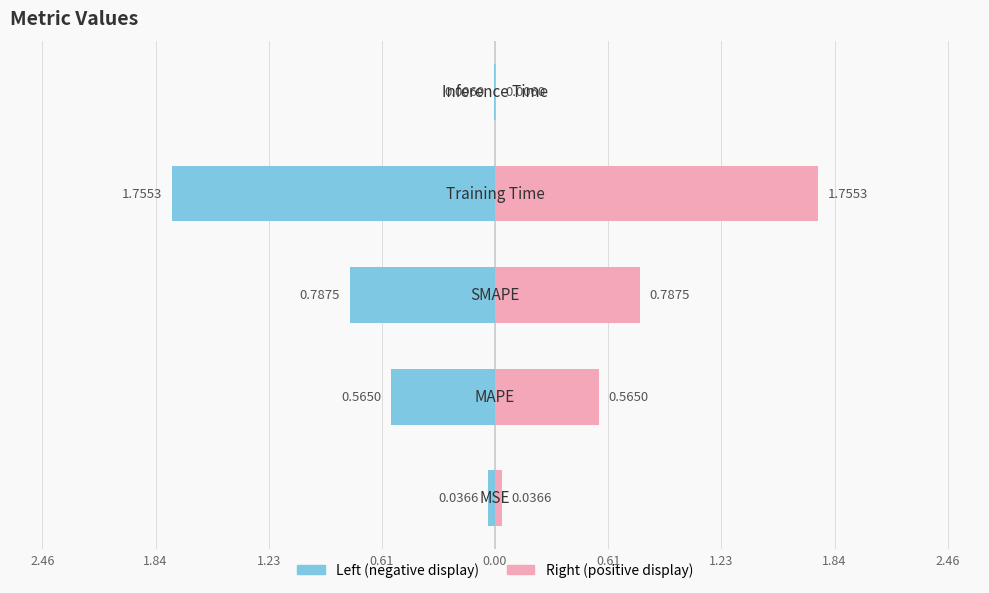

What is the minimum value shown in the chart?

-1.8